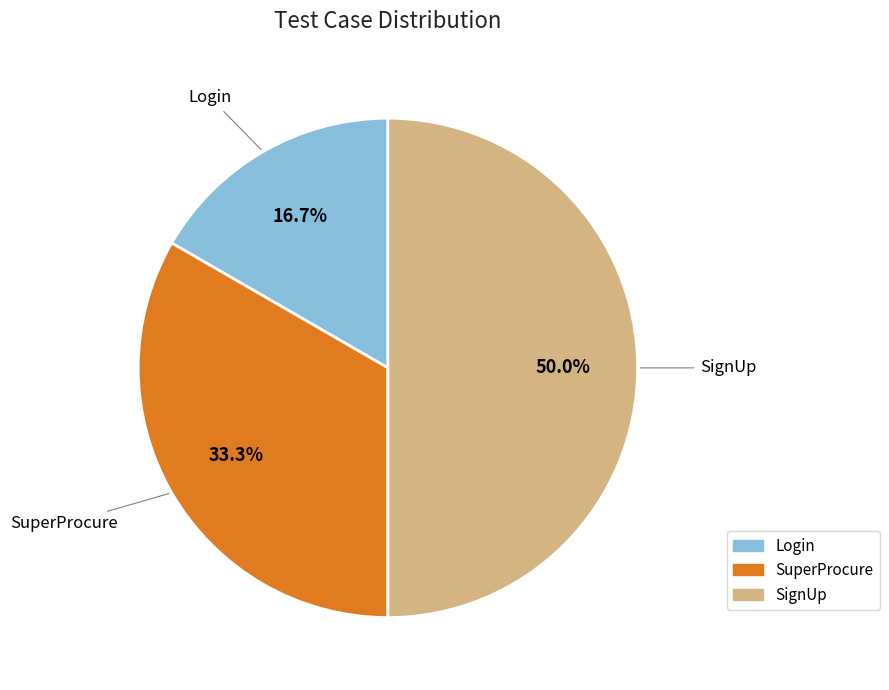

Is Login the majority of the pie?

No